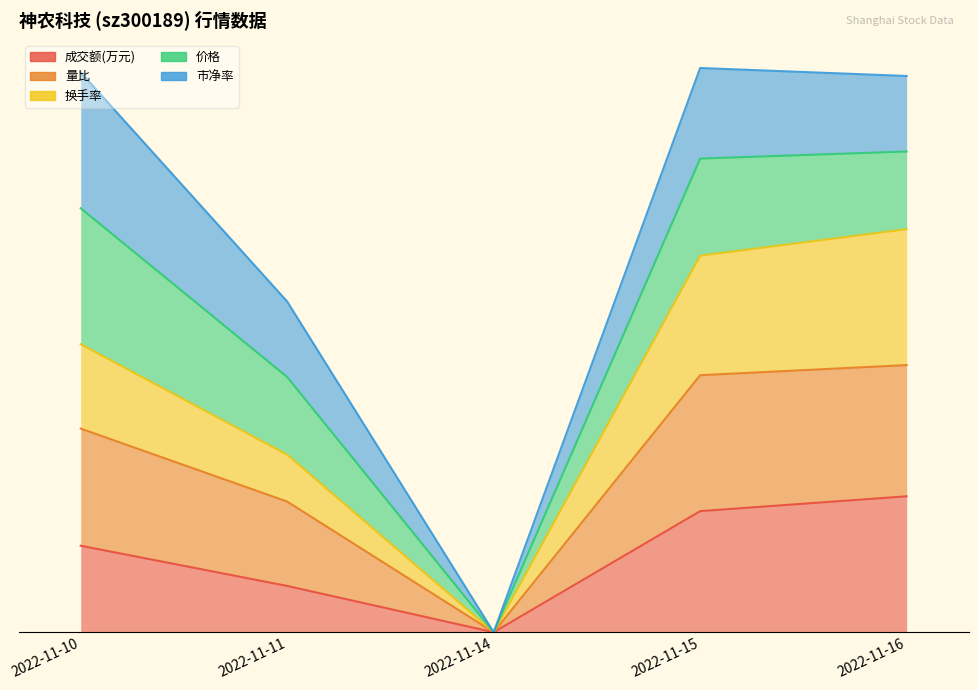

Which category has the highest value across all series?

2022-11-16